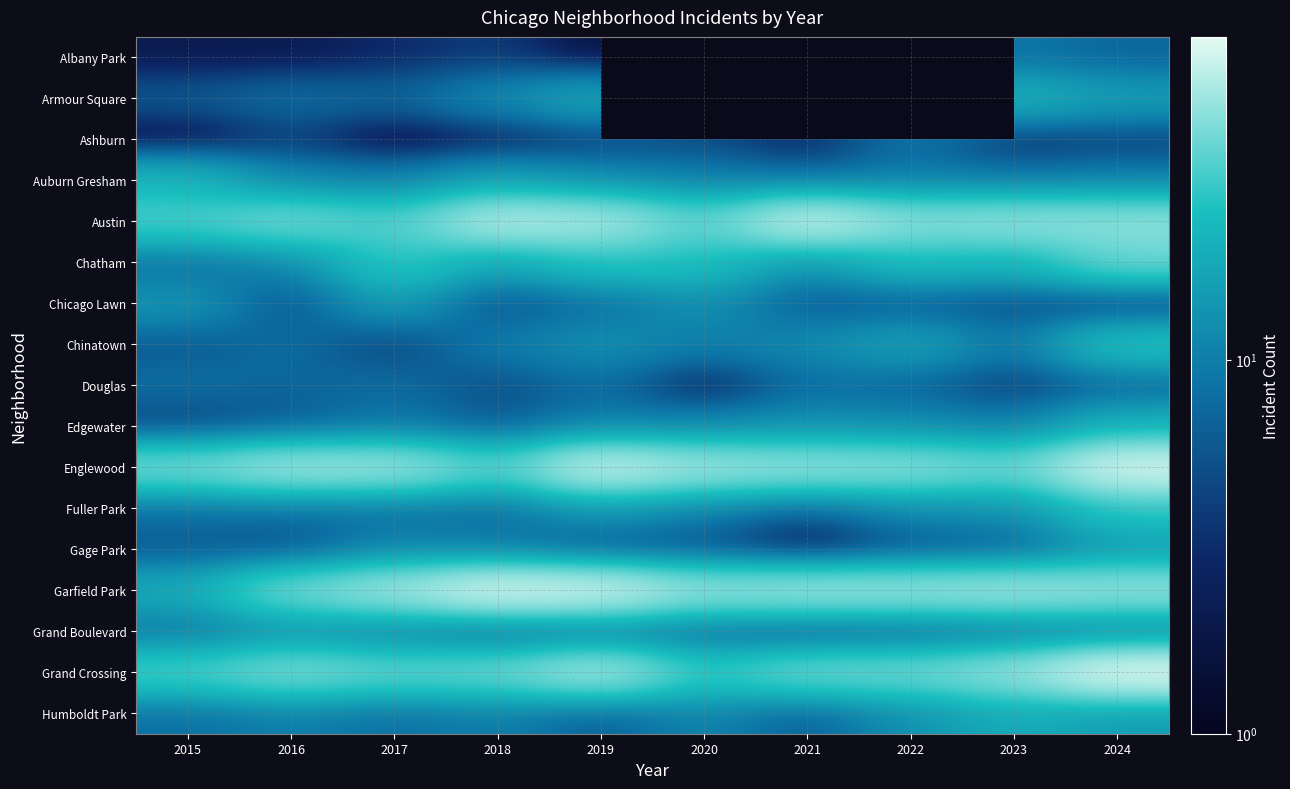

What is the approximate value of Grand Boulevard at 2022?

6.0